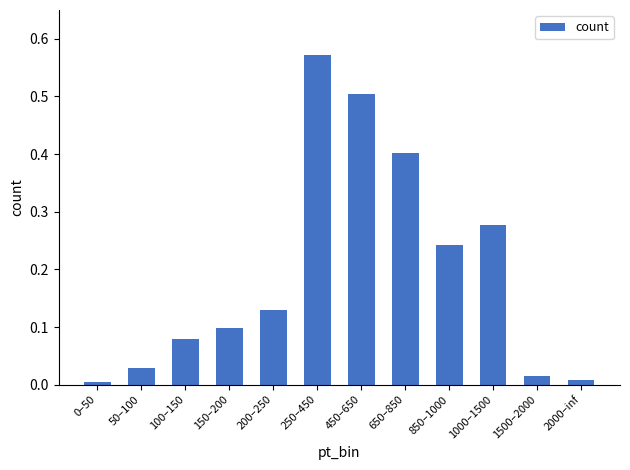

What is the change in value from 150–200 to 2000–inf?

-0.1